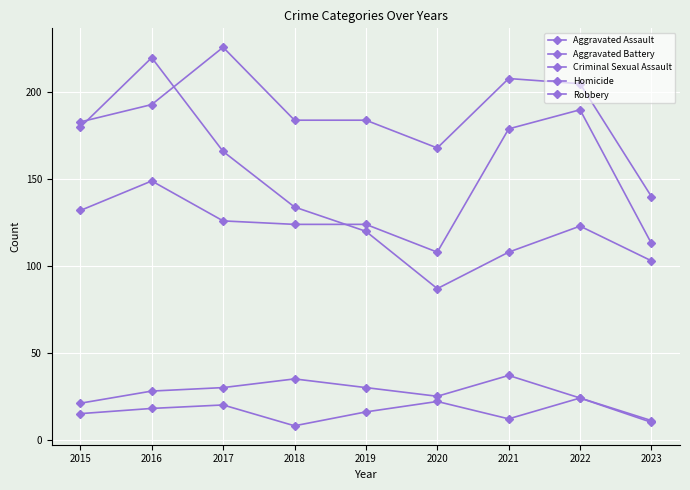

How many interior local valleys does the Aggravated Assault series have?

1